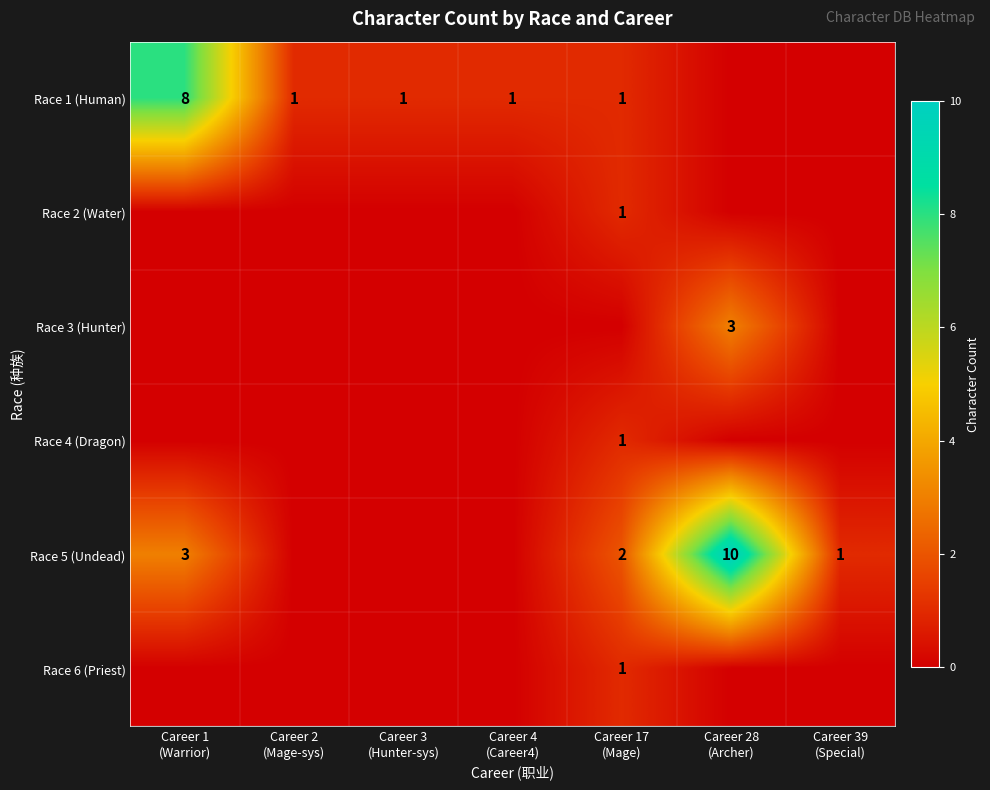

List the series in order of their peak value, highest first.

Race 5 (Undead), Race 1 (Human), Race 3 (Hunter), Race 2 (Water), Race 4 (Dragon), Race 6 (Priest)